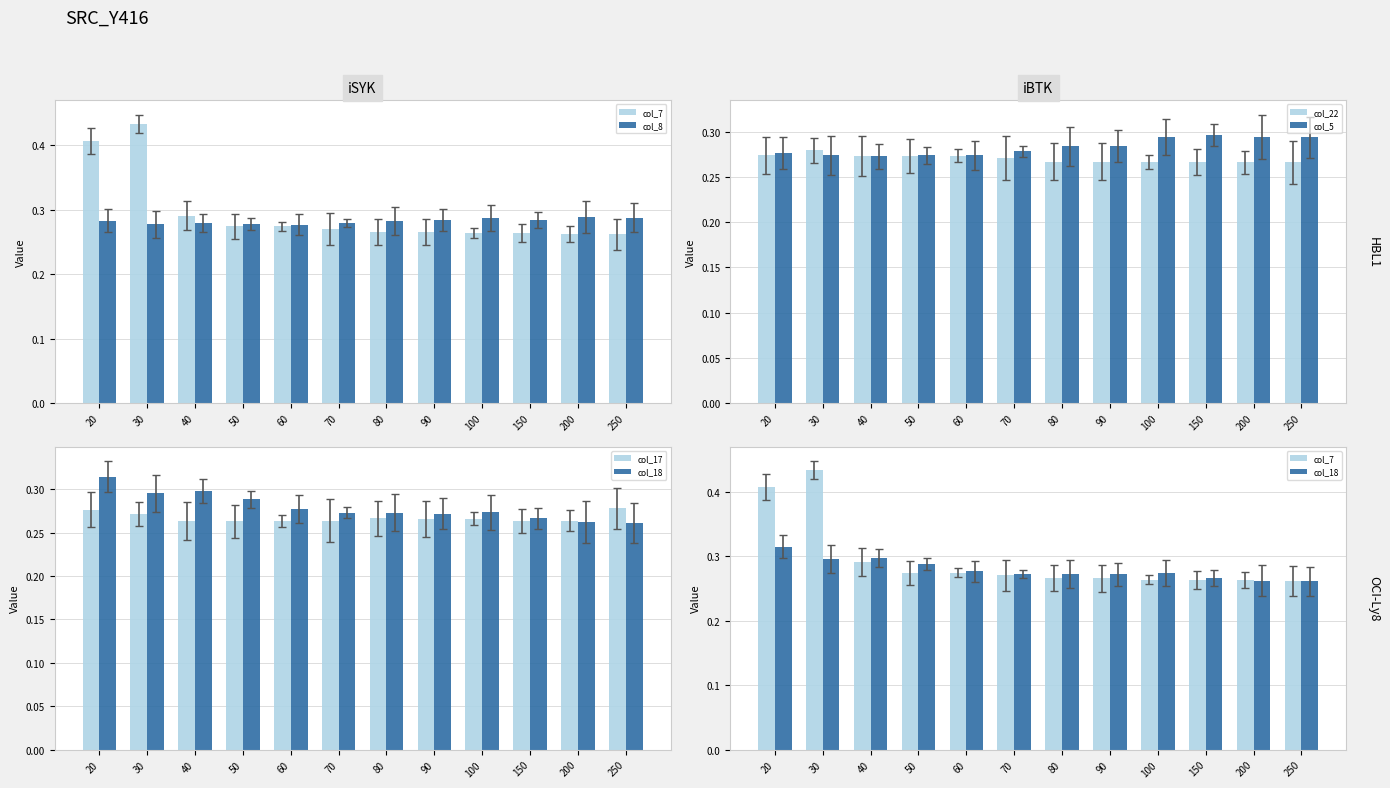

At how many categories does at least one series exceed 0?

12